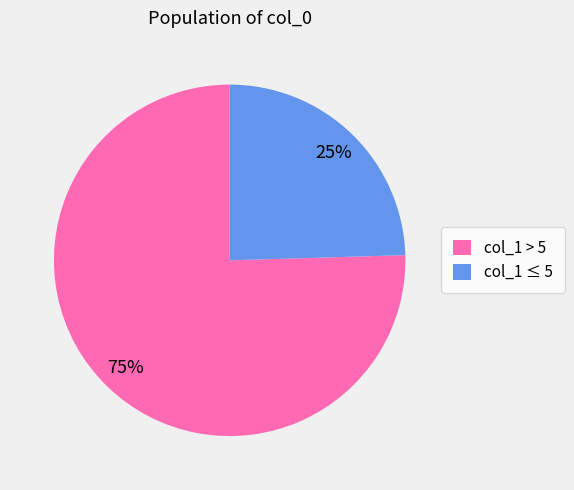

Is there any slice that represents more than half of the pie?

Yes